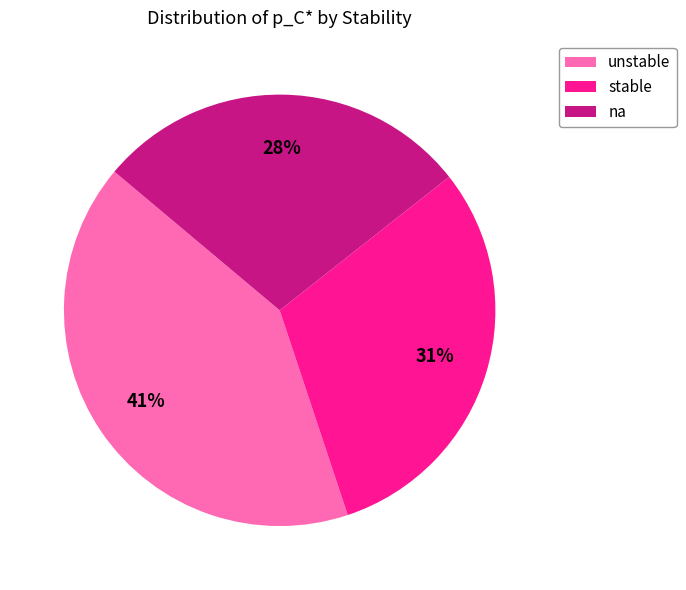

Between stable and unstable, which is larger?

unstable